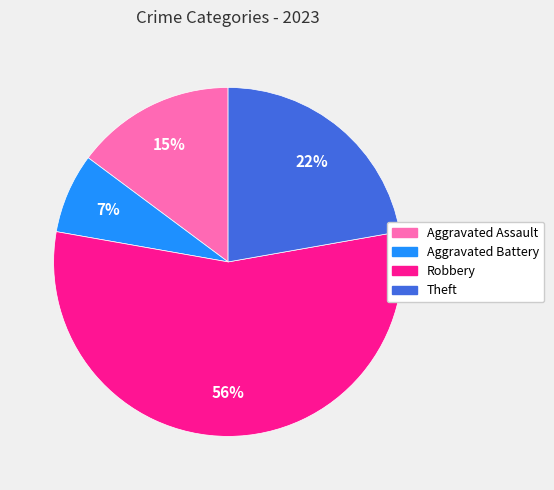

Which has a higher value, Aggravated Battery or Robbery?

Robbery